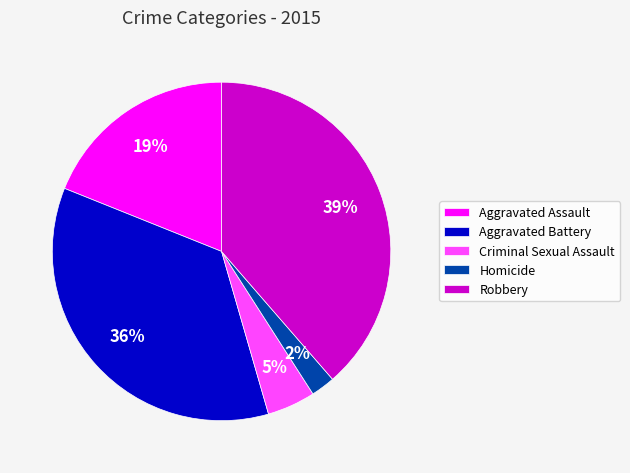

Which has a higher value, Homicide or Robbery?

Robbery